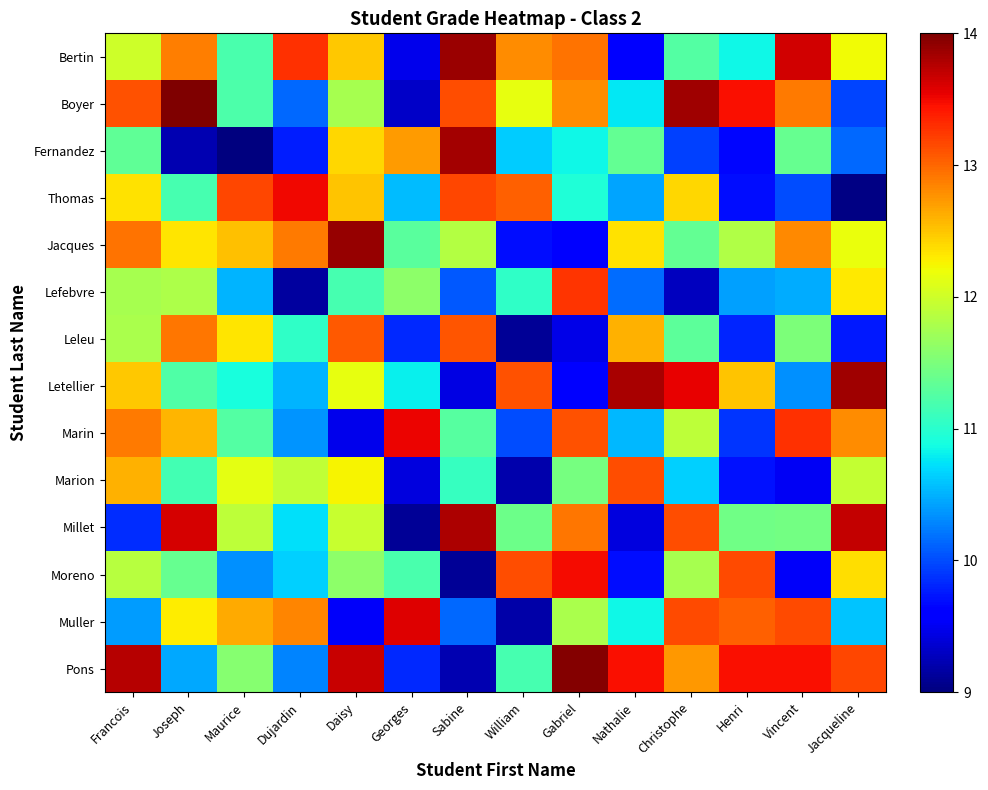

Reading right to left, extract all data points from this chart.

row_0: 12.2	13.6	10.9	11.3	9.6	12.9	12.8	13.9	9.5	12.5	13.3	11.2	12.9	12.0
row_1: 10.0	12.9	13.5	13.9	10.8	12.8	12.2	13.1	9.3	11.8	10.1	11.2	14.0	13.1
row_2: 10.1	11.4	9.6	9.9	11.3	10.9	10.6	13.8	12.7	12.4	9.8	9.0	9.2	11.3
row_3: 9.0	10.0	9.7	12.4	10.4	10.9	13.0	13.2	10.6	12.5	13.5	13.2	11.2	12.3
row_4: 12.2	12.8	11.8	11.4	12.3	9.6	9.7	11.8	11.3	13.9	12.9	12.5	12.3	12.9
row_5: 12.3	10.5	10.4	9.3	10.2	13.3	11.0	10.1	11.6	11.2	9.2	10.5	11.8	11.8
row_6: 9.8	11.5	9.8	11.3	12.6	9.5	9.1	13.1	9.8	13.1	11.0	12.3	12.9	11.8
row_7: 13.8	10.3	12.5	13.5	13.8	9.6	13.1	9.4	10.8	12.2	10.5	10.9	11.2	12.5
row_8: 12.8	13.3	9.9	11.9	10.5	13.1	10.0	11.3	13.5	9.5	10.4	11.2	12.6	12.9
row_9: 11.9	9.5	9.7	10.6	13.1	11.5	9.2	11.1	9.4	12.2	11.9	12.1	11.2	12.6
row_10: 13.7	11.5	11.4	13.1	9.4	12.9	11.4	13.8	9.1	12.0	10.7	11.9	13.6	9.9
row_11: 12.4	9.5	13.2	11.8	9.7	13.5	13.1	9.1	11.2	11.6	10.7	10.3	11.4	11.9
row_12: 10.6	13.2	13.0	13.1	10.9	11.8	9.2	10.2	13.6	9.5	12.8	12.6	12.3	10.4
row_13: 13.2	13.5	13.5	12.7	13.5	14.0	11.2	9.2	9.8	13.7	10.3	11.6	10.5	13.8